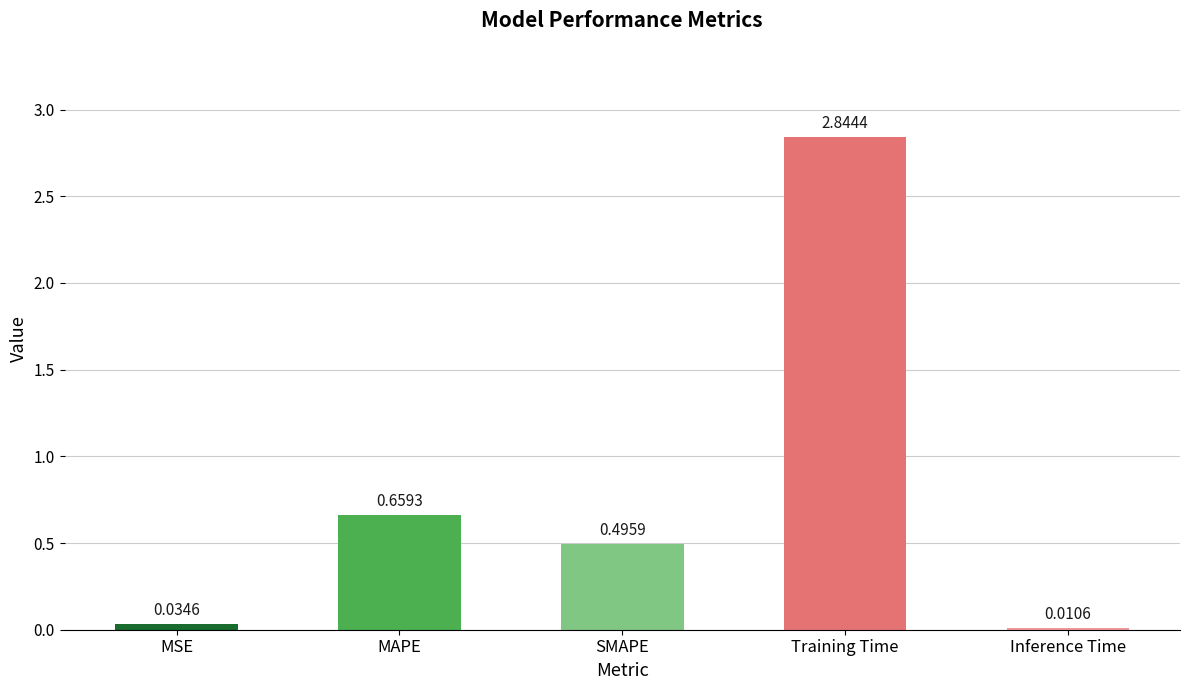

Rank the categories by value from highest to lowest.

Training Time, MAPE, SMAPE, MSE, Inference Time